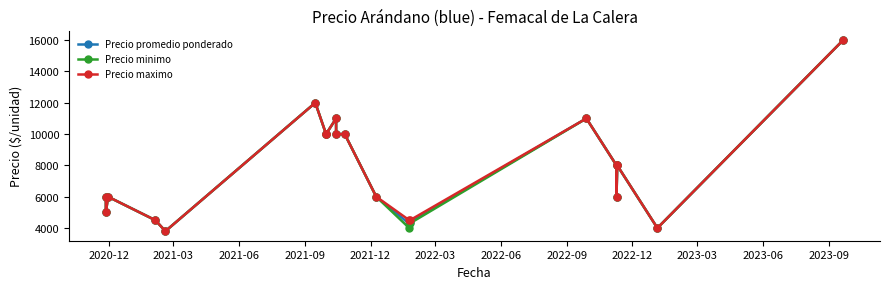

What is the minimum value for Precio minimo?

3800